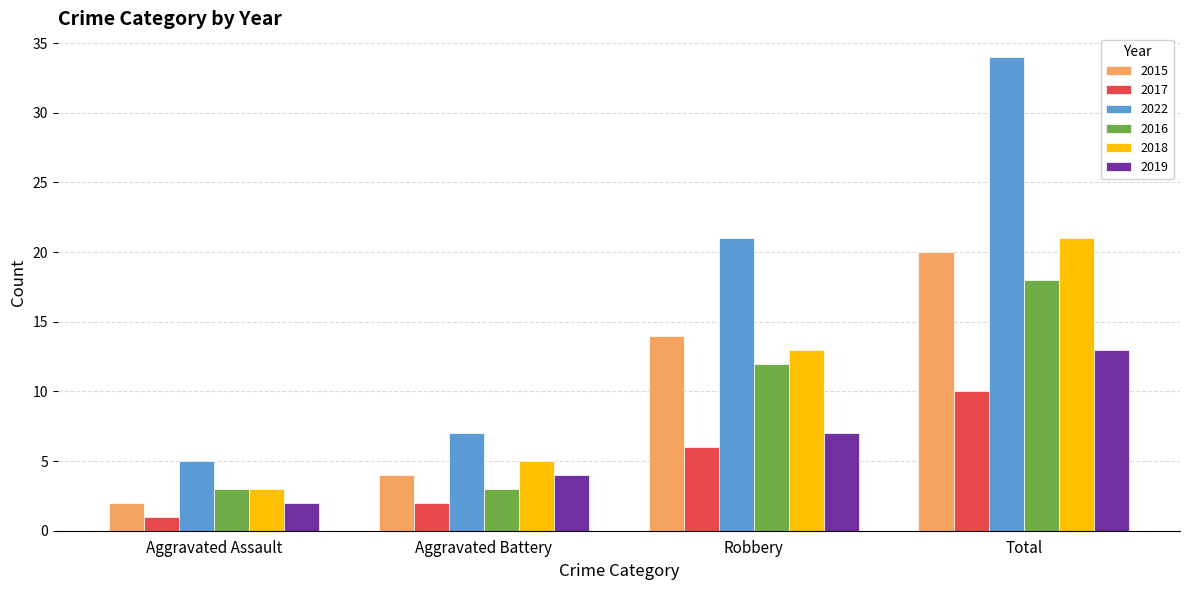

The value of 2022 at Robbery is 21. True or false?

True